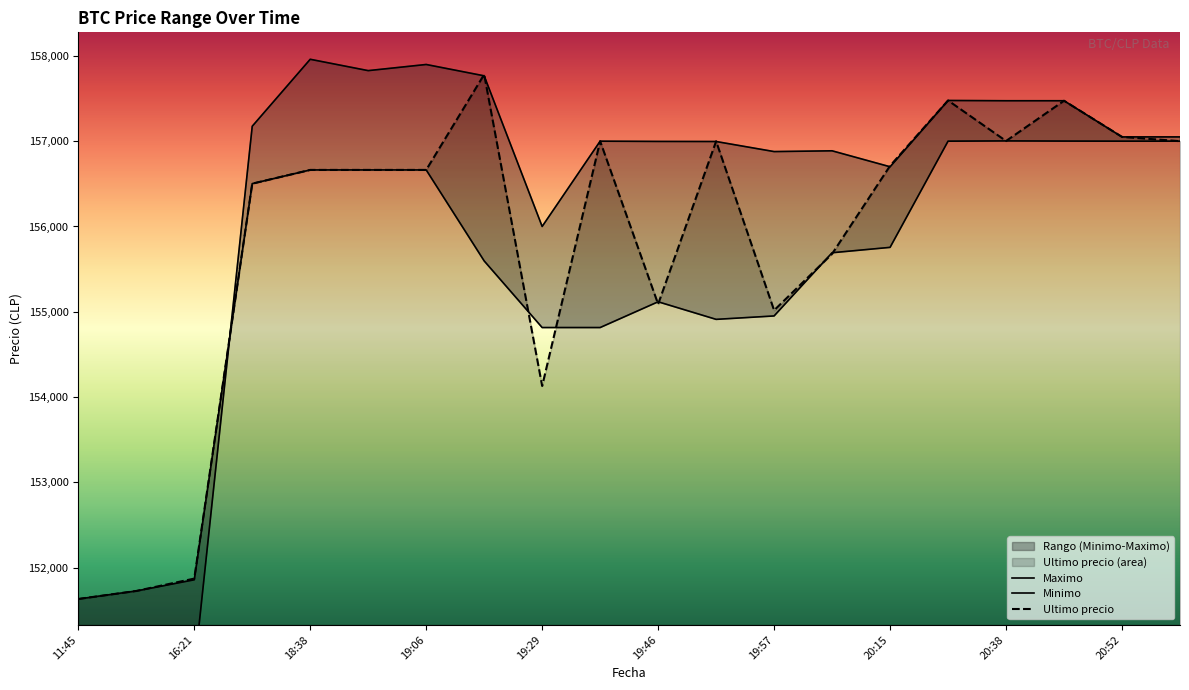

At which label does Ultimo precio reach its peak?

2021-04-05 19:17